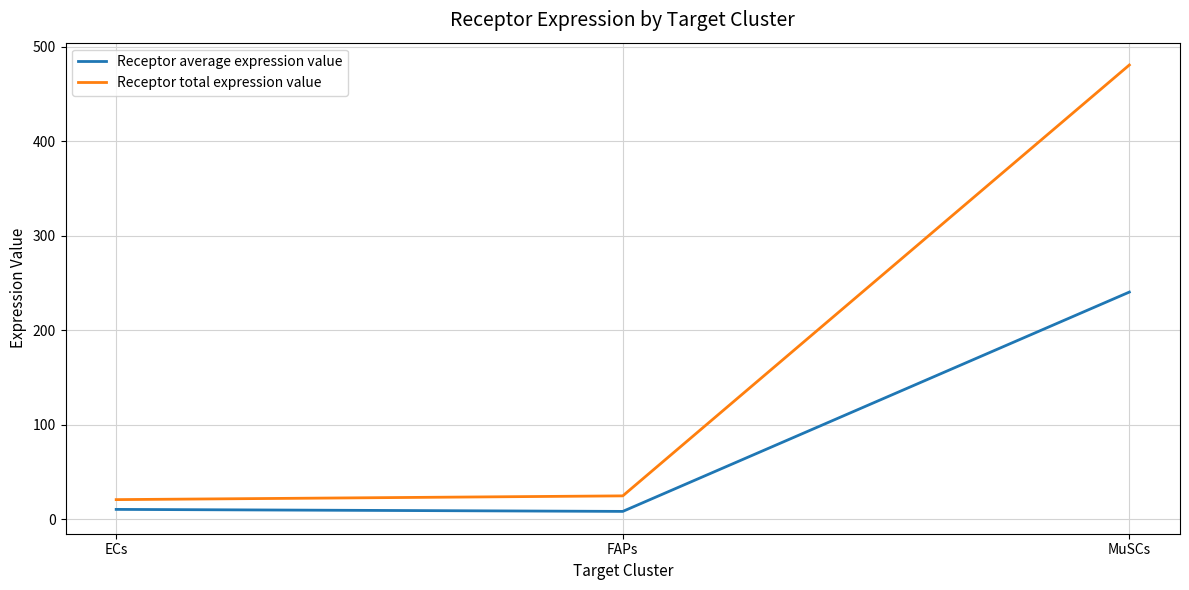

The Receptor average expression value series shows 10.3 at ECs. True or false?

True